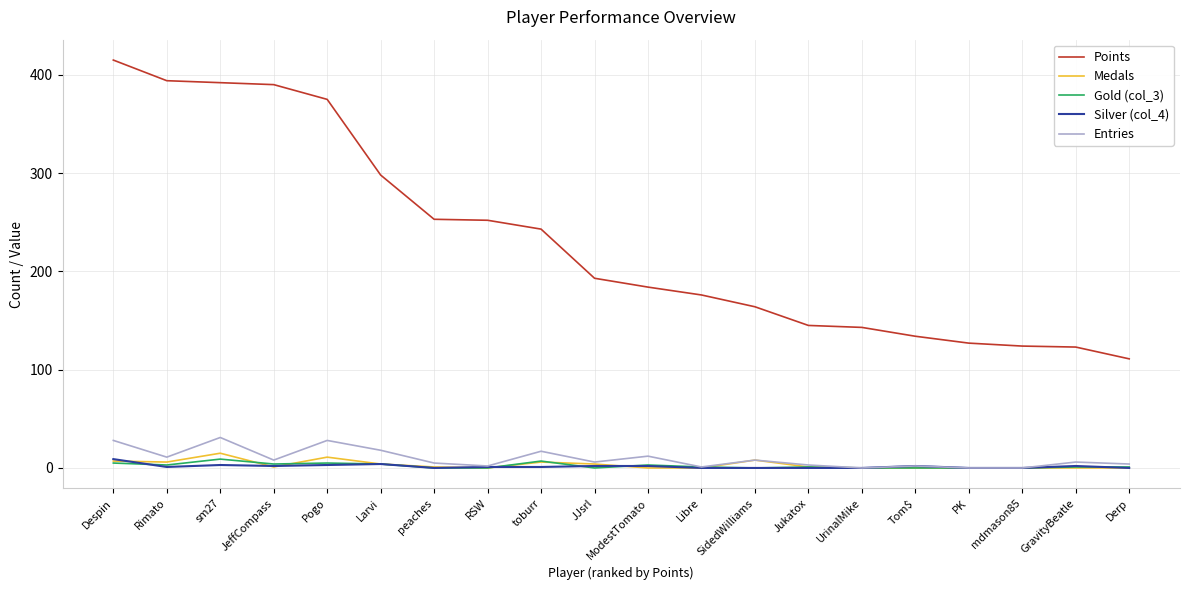

Is the value of Points at toburr greater than the value of Medals at JeffCompass?

Yes